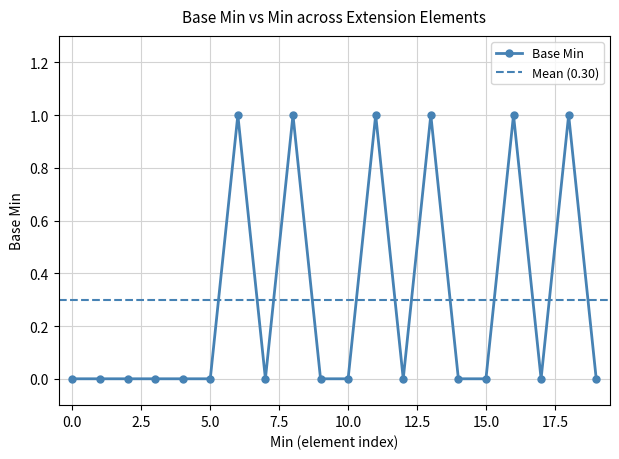

Which has a higher value, 1 or 0?

1